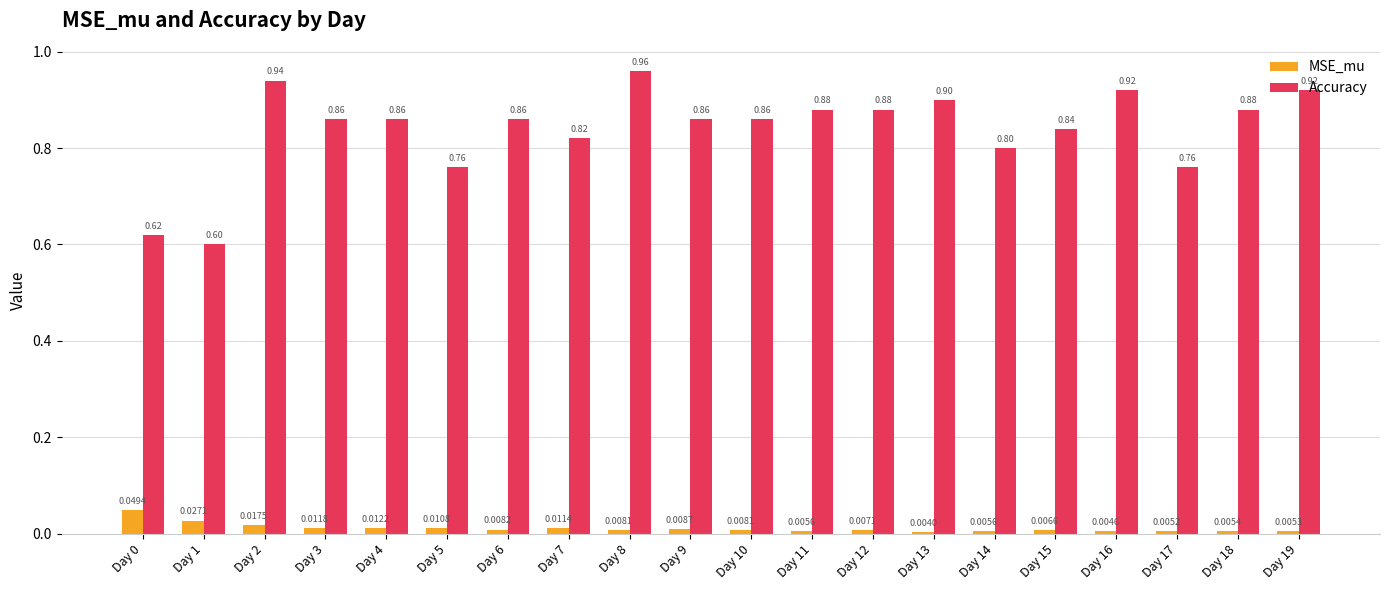

What is the difference between the maximum and minimum values in the Accuracy series?

0.4